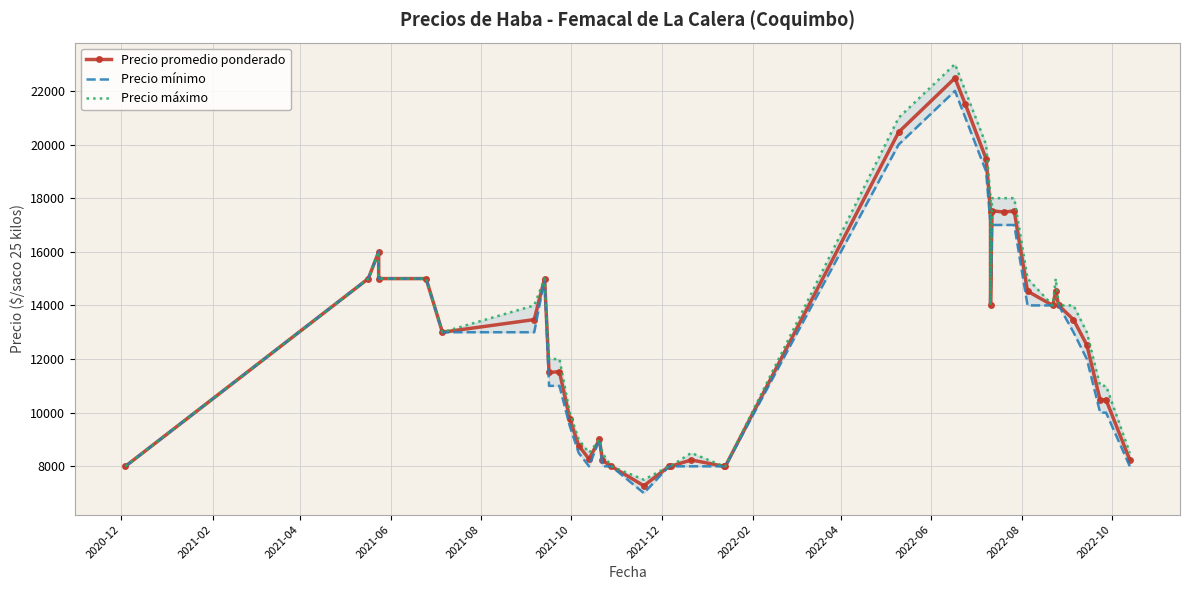

Is this an area chart (filled region under the line)?

No